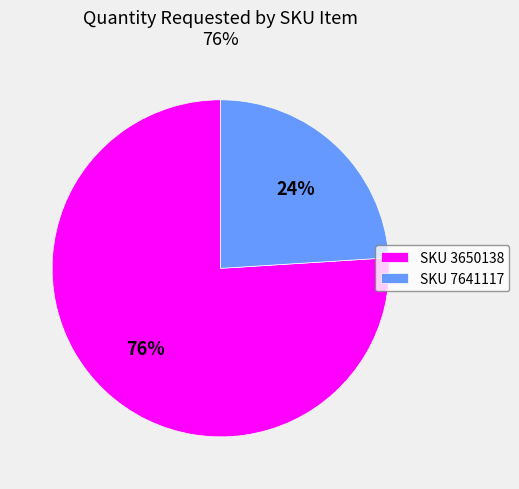

Which slice represents more than half of the pie?

SKU 3650138